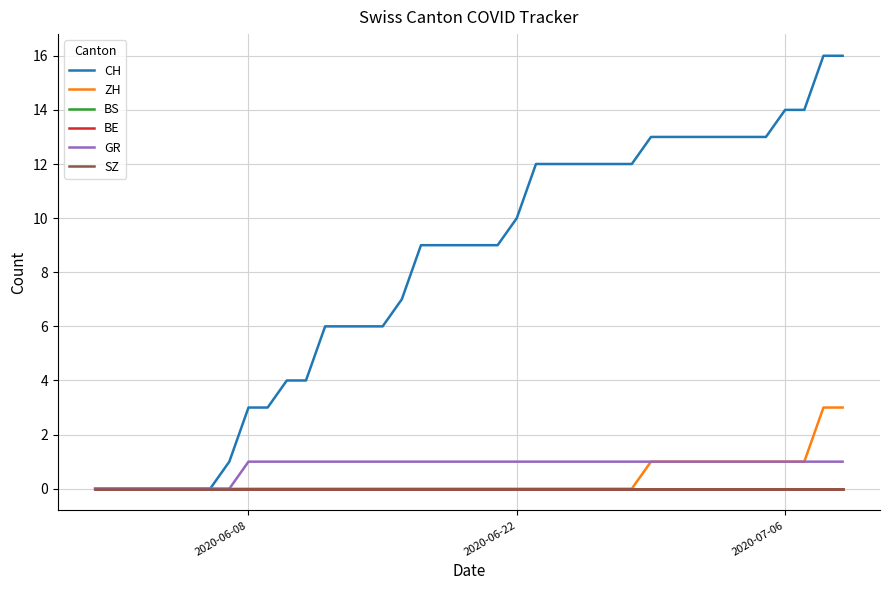

Does the chart display data point markers on the line(s)?

No